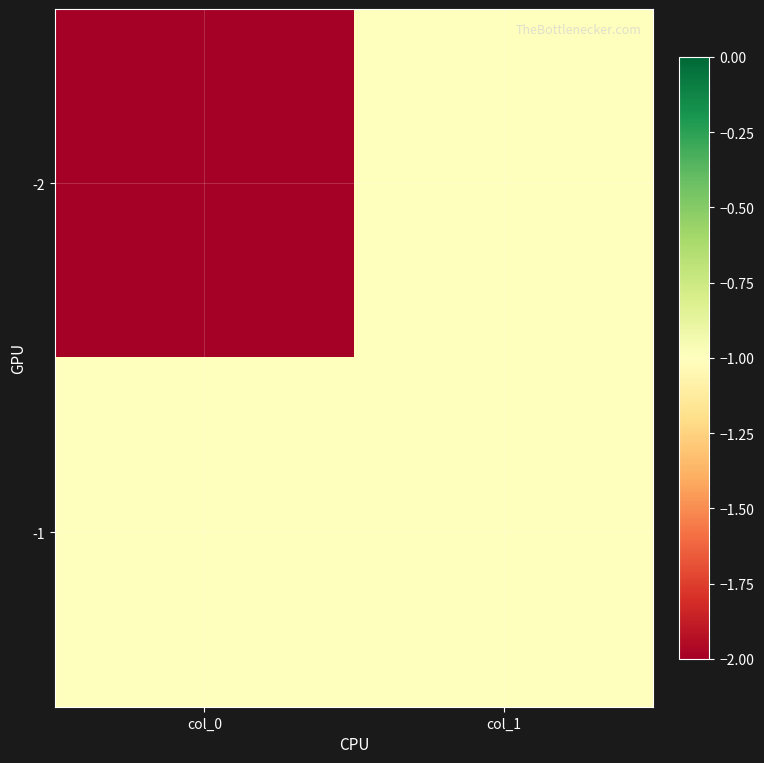

At which category does the chart reach its minimum across all series?

col_0